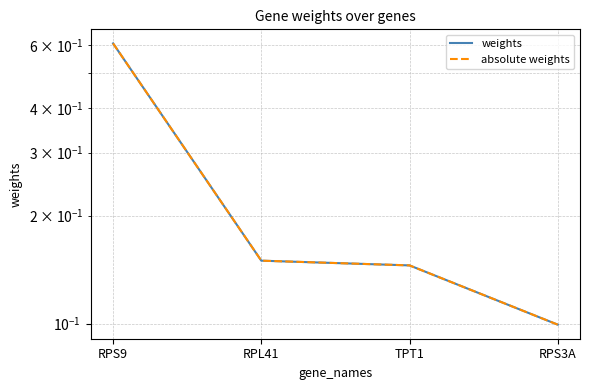

At how many categories does at least one series exceed 0?

4